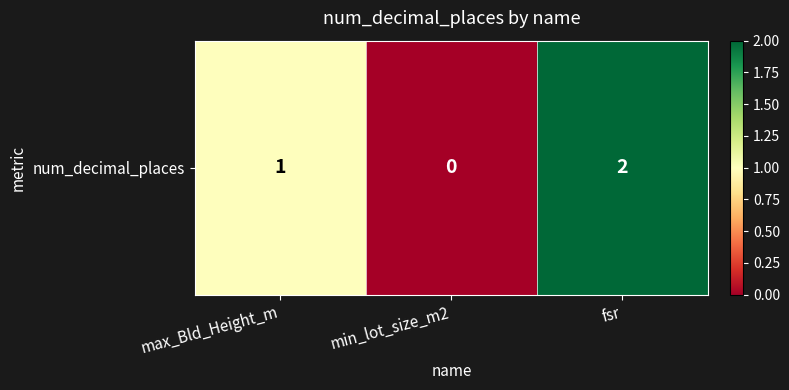

The chart shows a value of 1 at max_Bld_Height_m. True or false?

True